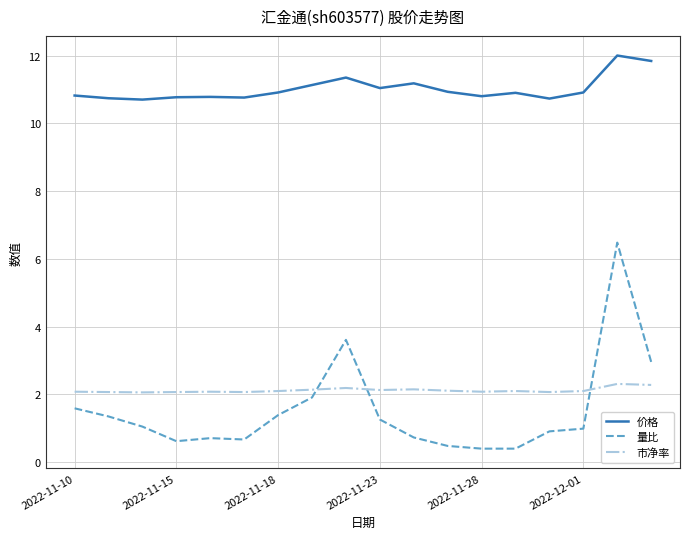

How many times do 量比 and 市净率 cross each other?

3